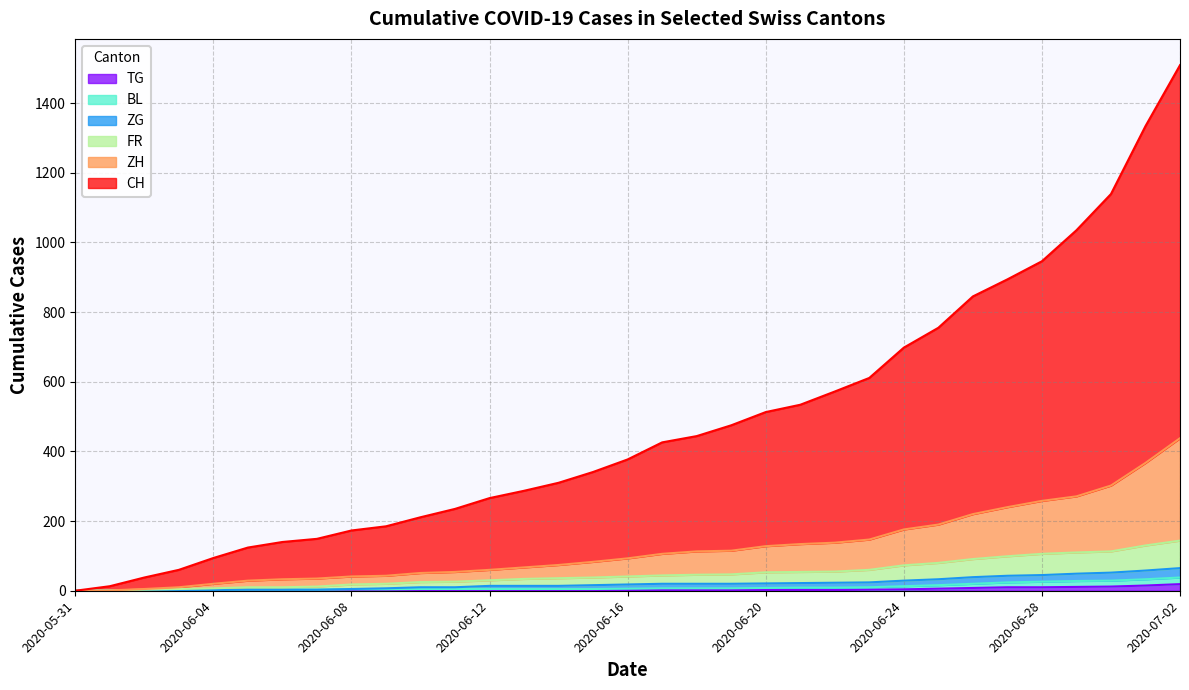

What is the difference between the CH values at 2020-06-26 and 2020-06-16?

468